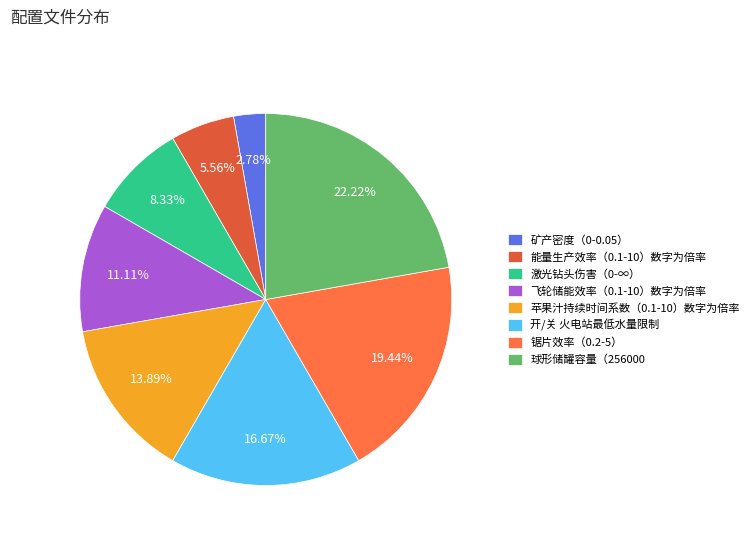

Approximately how many times larger is the value at 飞轮储能效率（0.1-10）数字为倍率 compared to 开/关 火电站最低水量限制?

0.7